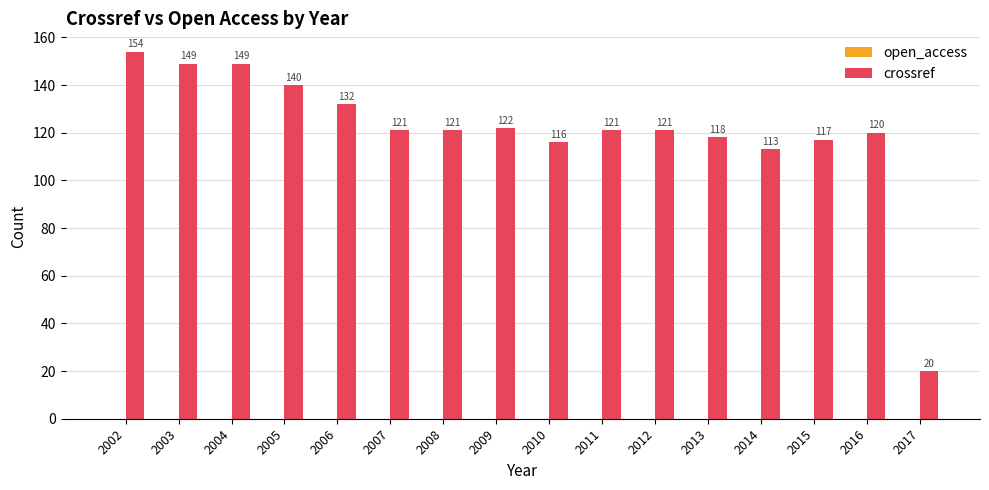

Reading left to right, transcribe all the data shown in this chart.

154	149	149	140	132	121	121	122	116	121	121	118	113	117	120	20